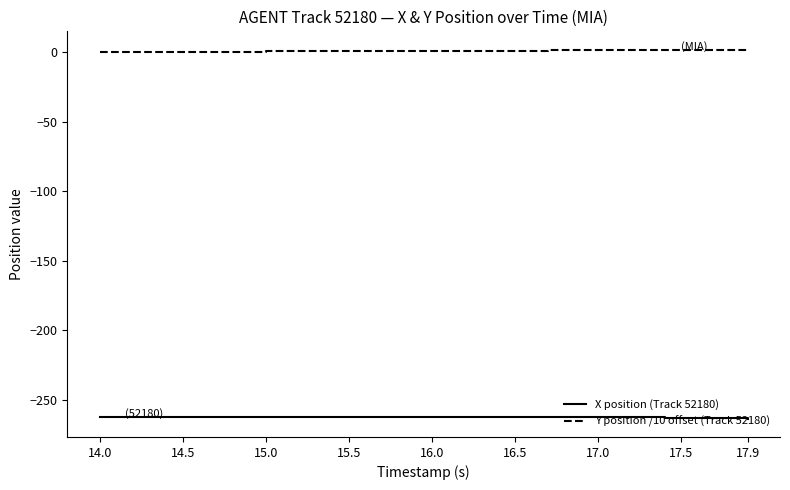

Which series has the largest total across all categories?

Y position /10 offset (Track 52180)